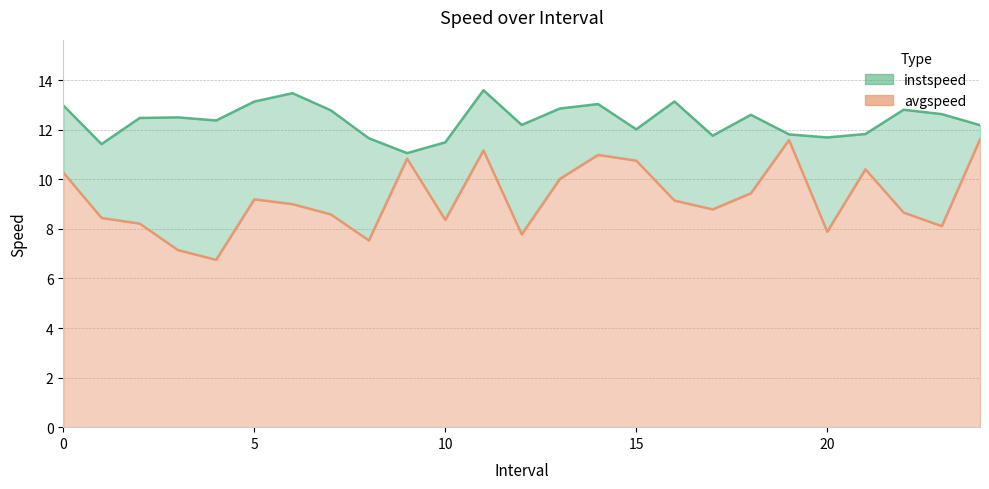

The value of avgspeed at 16.0 is 9.1. True or false?

True